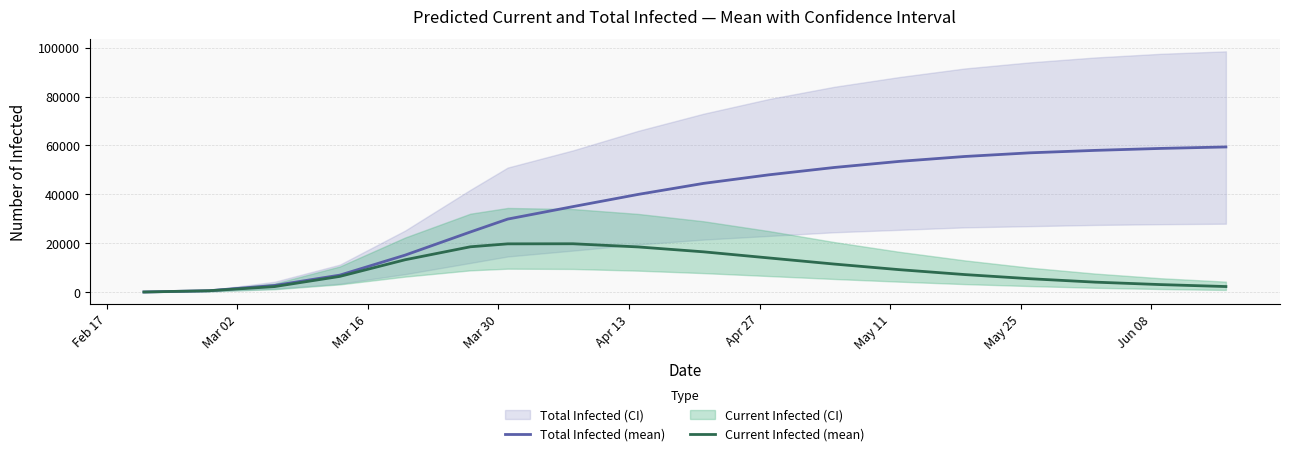

What is the maximum value for Total Infected (mean)?

59400